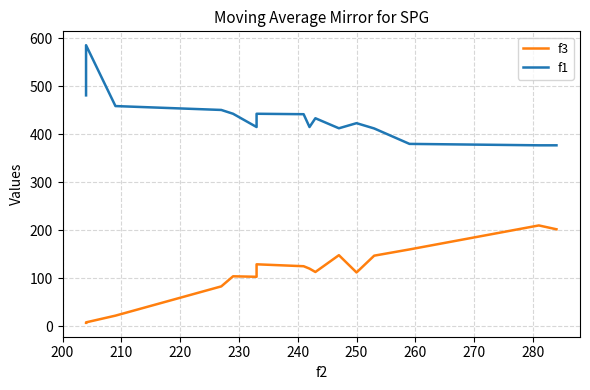

Reading left to right, what are all the values shown in this chart?

f3: 7.0	8.0	22.0	83.0	104.0	103.0	129.0	125.0	120.0	113.0	148.0	112.0	147.0	160.0	210.0	202.0
f1: 481.1	585.6	458.8	450.7	442.8	415.1	442.8	441.8	415.1	433.4	412.5	423.2	412.1	380.0	377.0	377.0